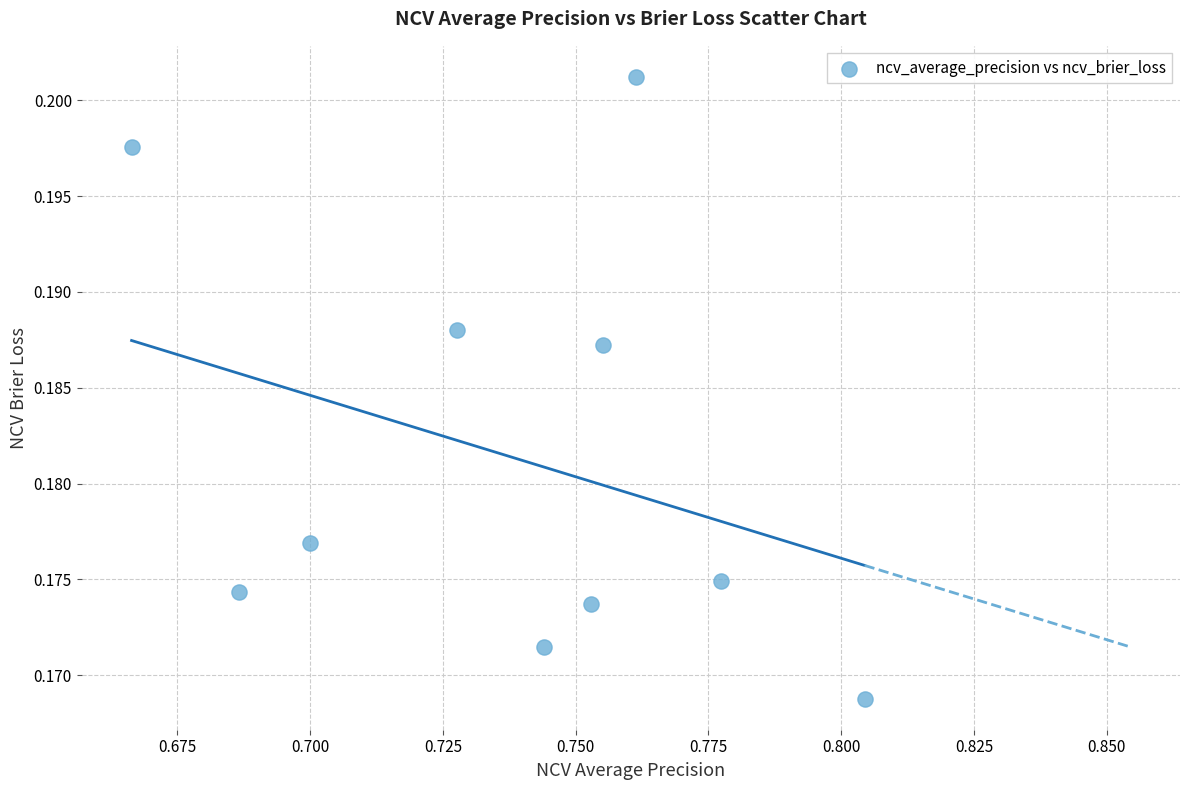

What is the average X value?

0.7